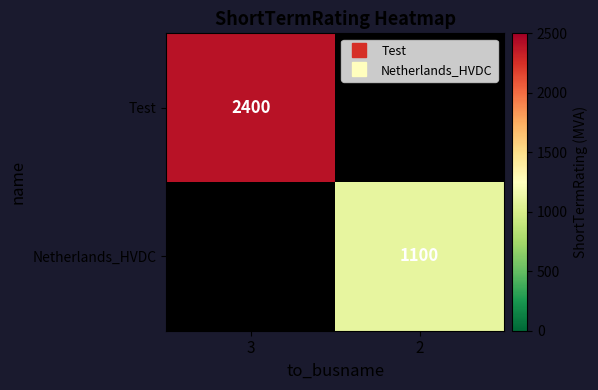

Which category has the highest value across all series?

3